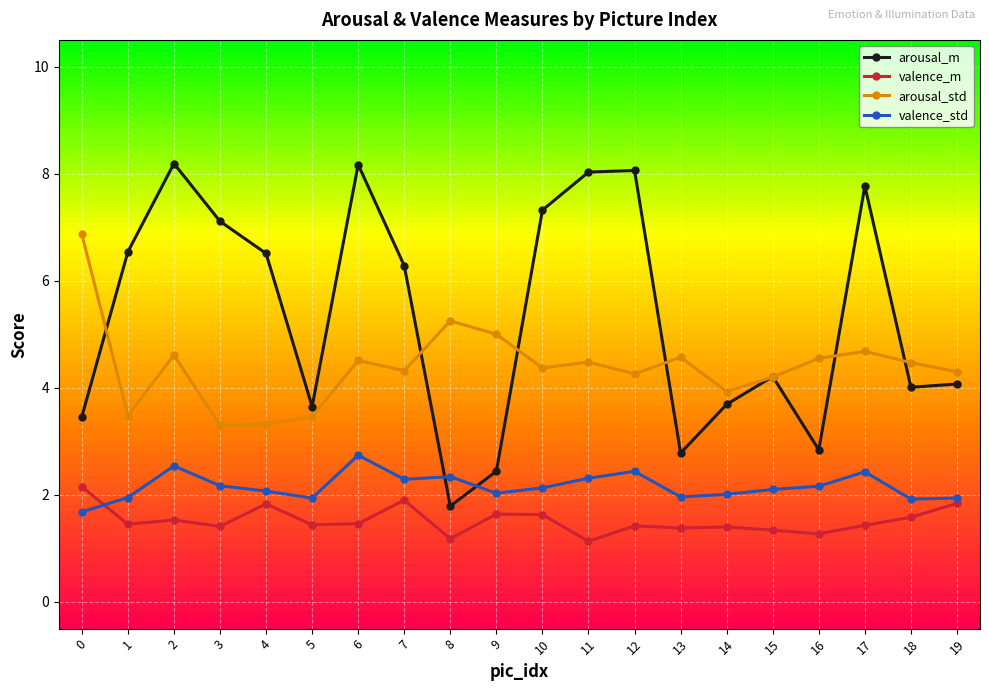

What is the difference between the arousal_std values at 15 and 2?

0.4